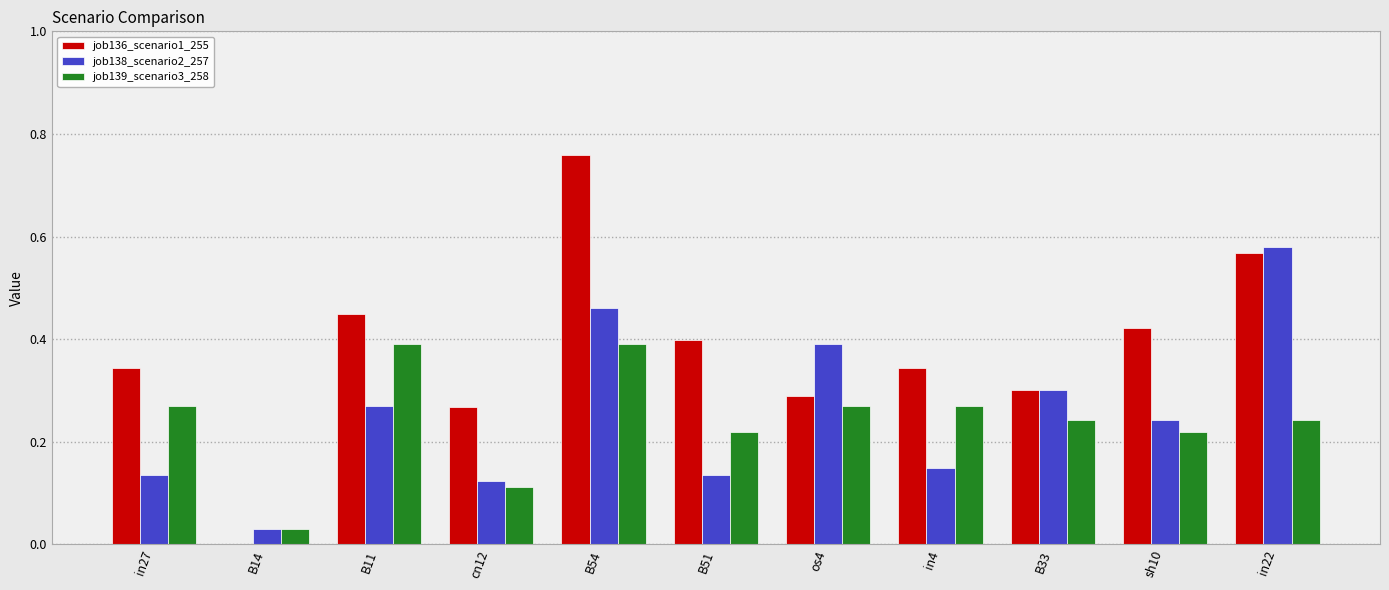

Are the bars horizontal?

No